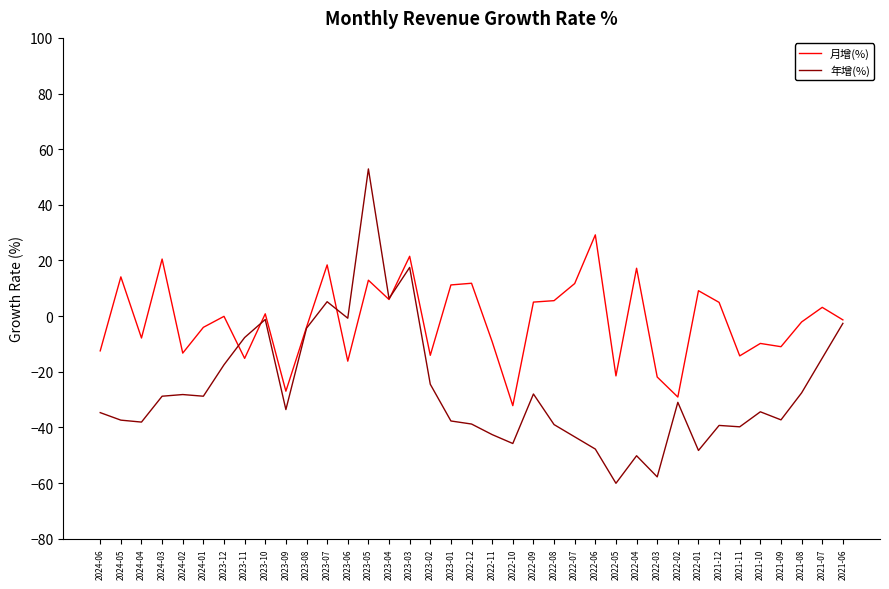

What is the difference between the highest and lowest values at 2022-06?

77.0